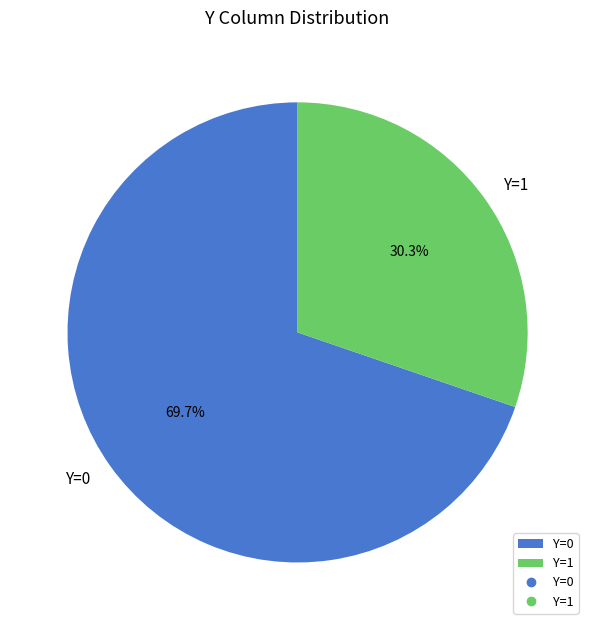

How much of the chart is everything except Y=1?

69.7%